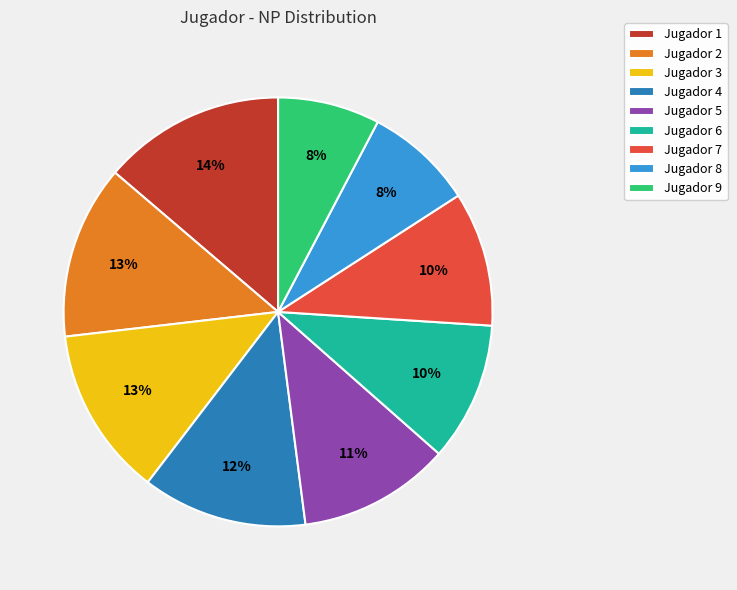

Does any single category account for the majority?

No